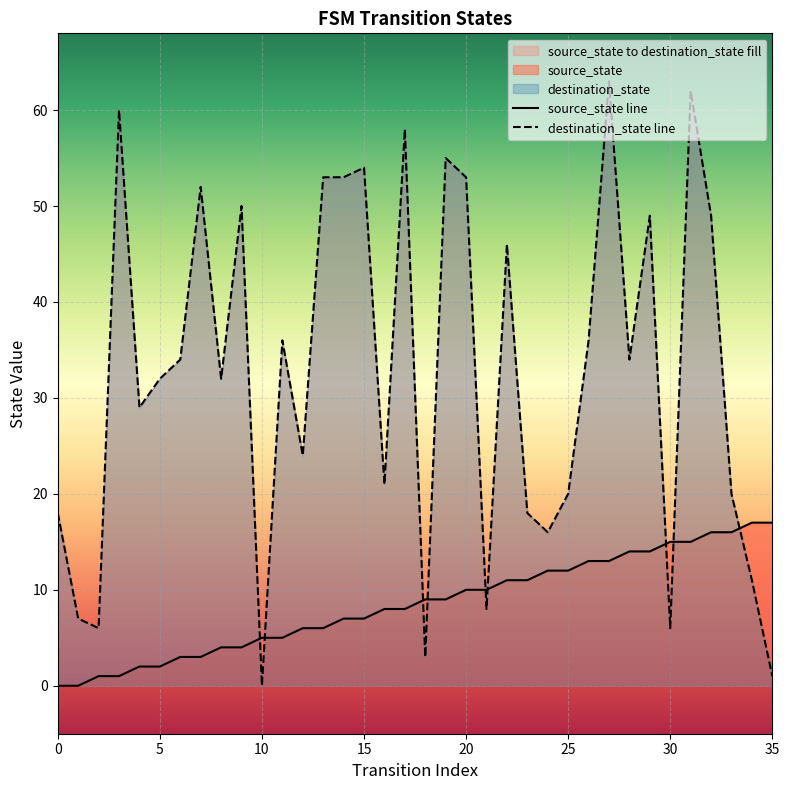

True or false: source_state and destination_state intersect in this chart.

True